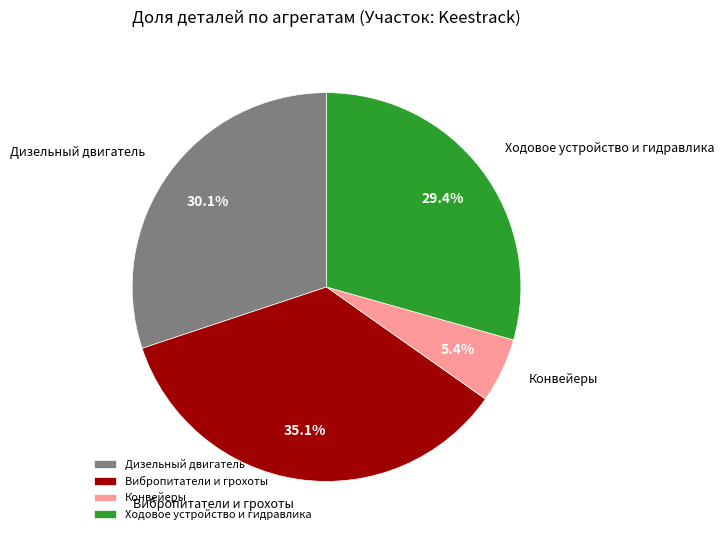

Approximately how many times larger is the value at Дизельный двигатель compared to Конвейеры?

5.6